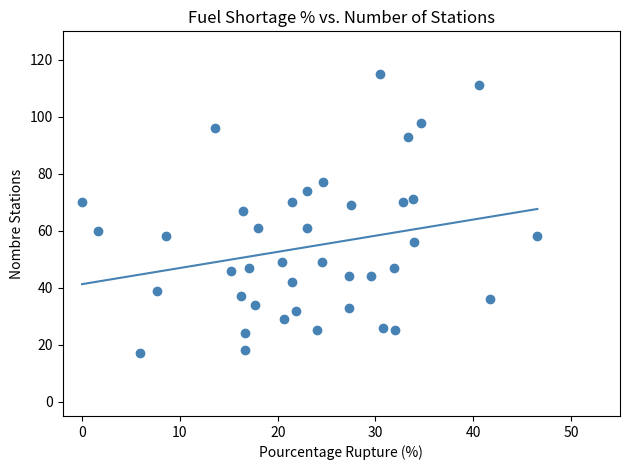

What is the range of Y values (max minus min)?

98